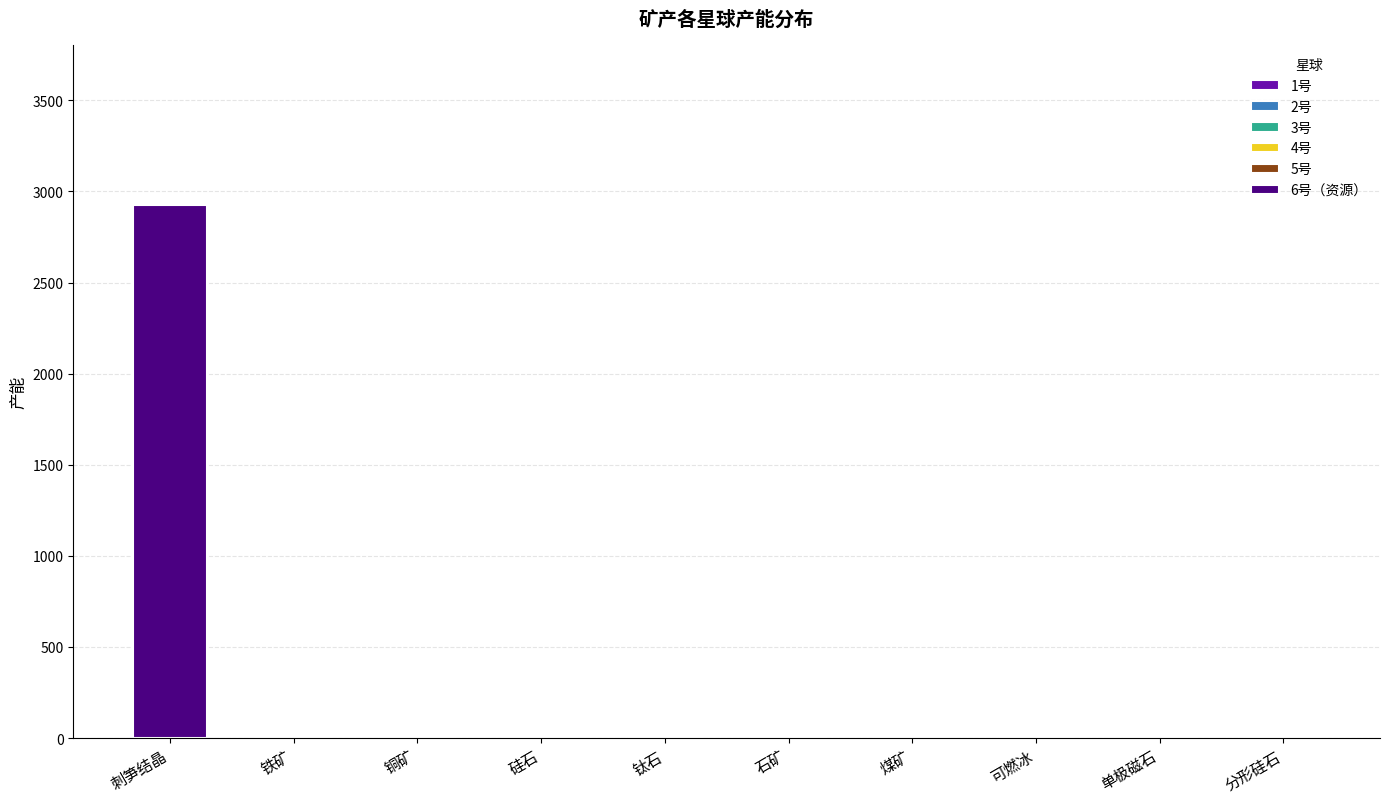

The value at 钛石 is 1978. True or false?

False